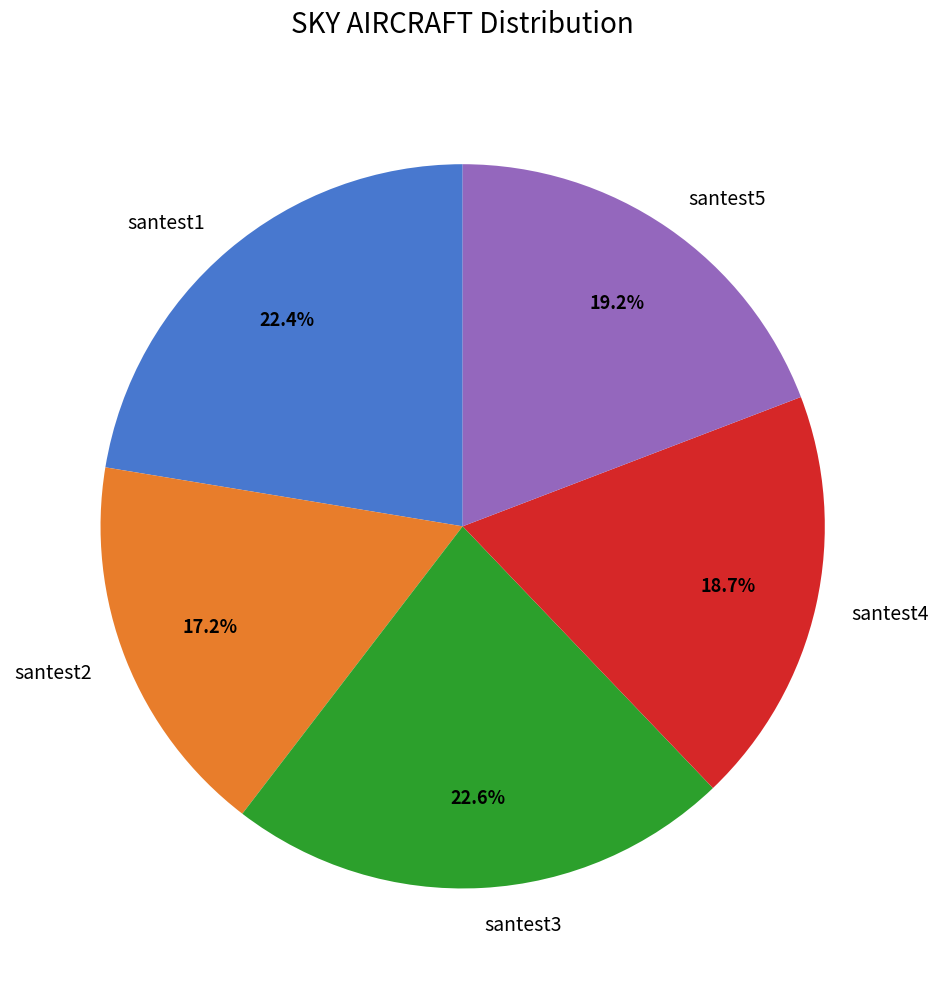

What percentage do santest1 and santest4 together represent?

41.1%